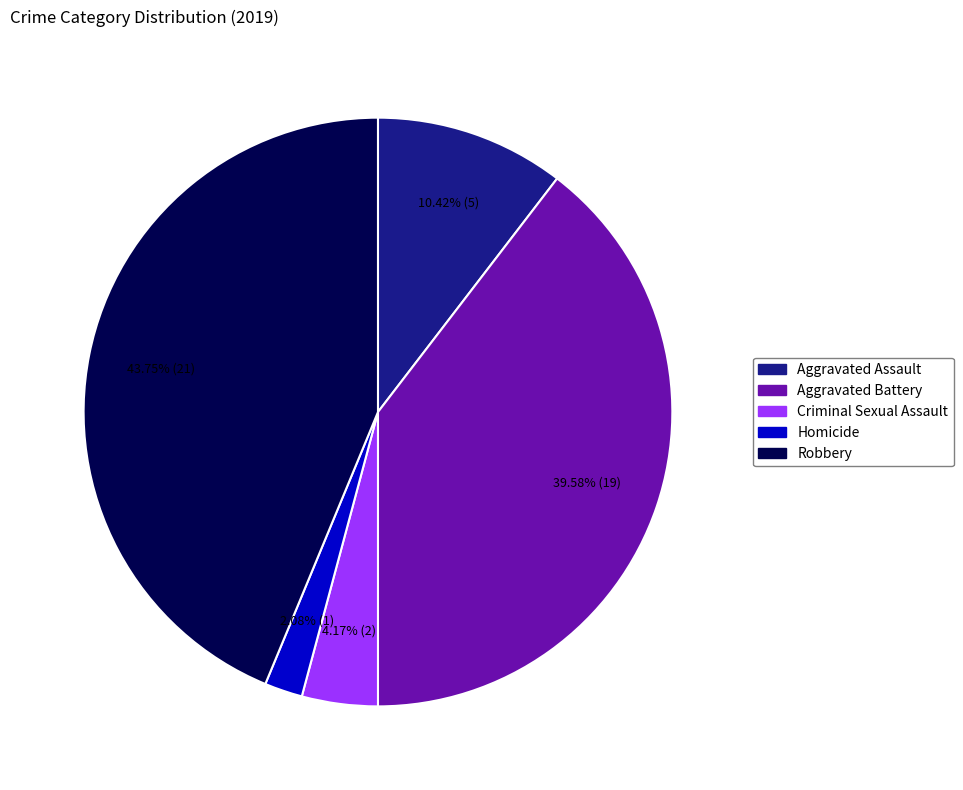

To the nearest percent, what is the difference between the Robbery and Aggravated Assault slice percentages?

33%